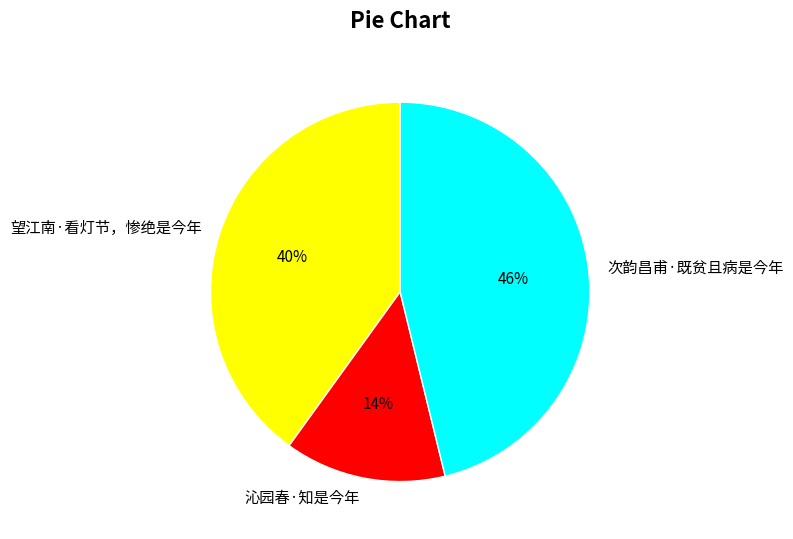

To the nearest percent, what is the combined percentage of 望江南·看灯节，惨绝是今年 and 沁园春·知是今年?

54%